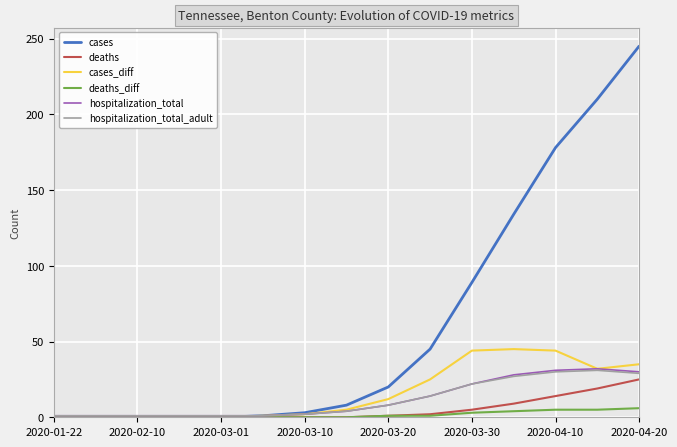

What is the greatest value displayed?

245